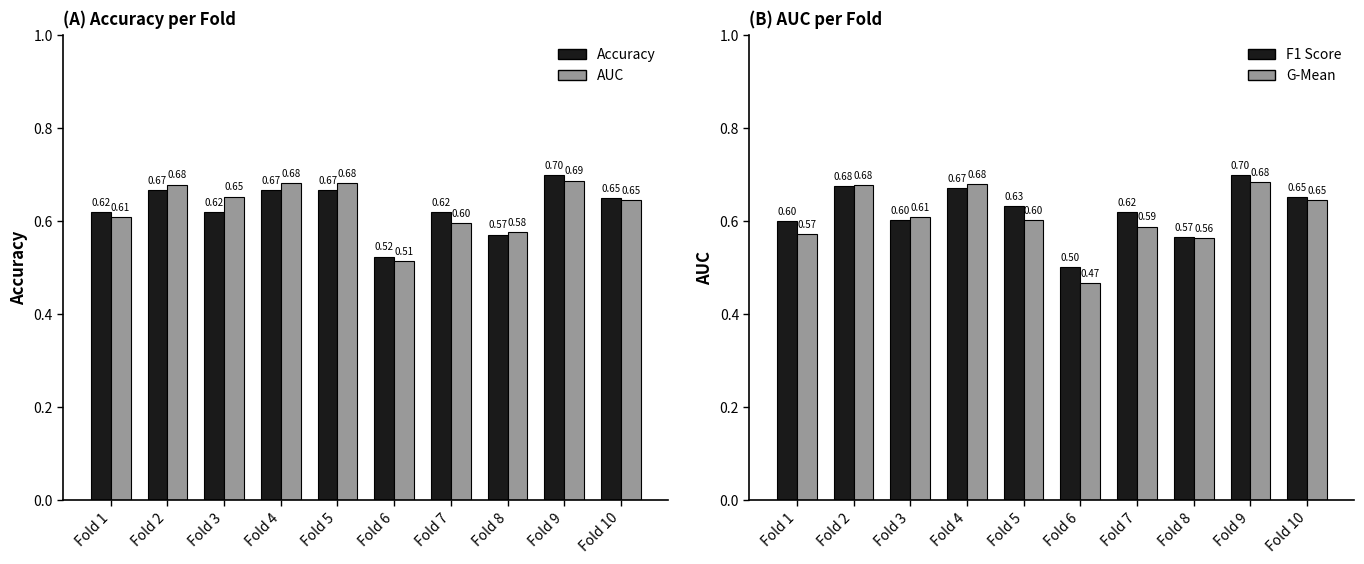

Reading right to left, list all the values displayed in this chart.

accuracy: Fold 10=0.7	Fold 9=0.7	Fold 8=0.6	Fold 7=0.6	Fold 6=0.5	Fold 5=0.7	Fold 4=0.7	Fold 3=0.6	Fold 2=0.7	Fold 1=0.6
auc: Fold 10=0.6	Fold 9=0.7	Fold 8=0.6	Fold 7=0.6	Fold 6=0.5	Fold 5=0.7	Fold 4=0.7	Fold 3=0.7	Fold 2=0.7	Fold 1=0.6
f1_score: Fold 10=0.7	Fold 9=0.7	Fold 8=0.6	Fold 7=0.6	Fold 6=0.5	Fold 5=0.6	Fold 4=0.7	Fold 3=0.6	Fold 2=0.7	Fold 1=0.6
g_mean: Fold 10=0.6	Fold 9=0.7	Fold 8=0.6	Fold 7=0.6	Fold 6=0.5	Fold 5=0.6	Fold 4=0.7	Fold 3=0.6	Fold 2=0.7	Fold 1=0.6